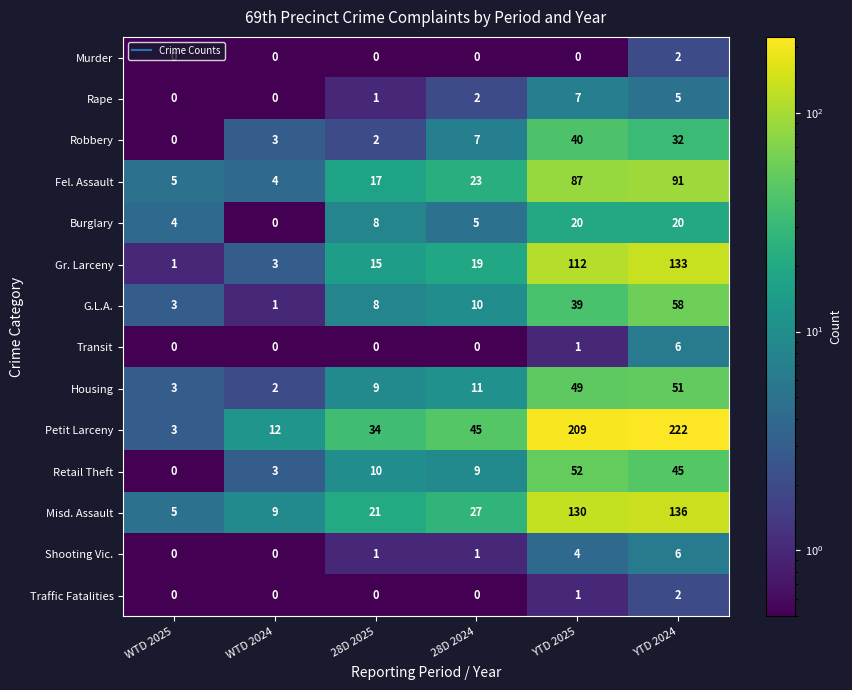

Count the number of categories in the chart.

6